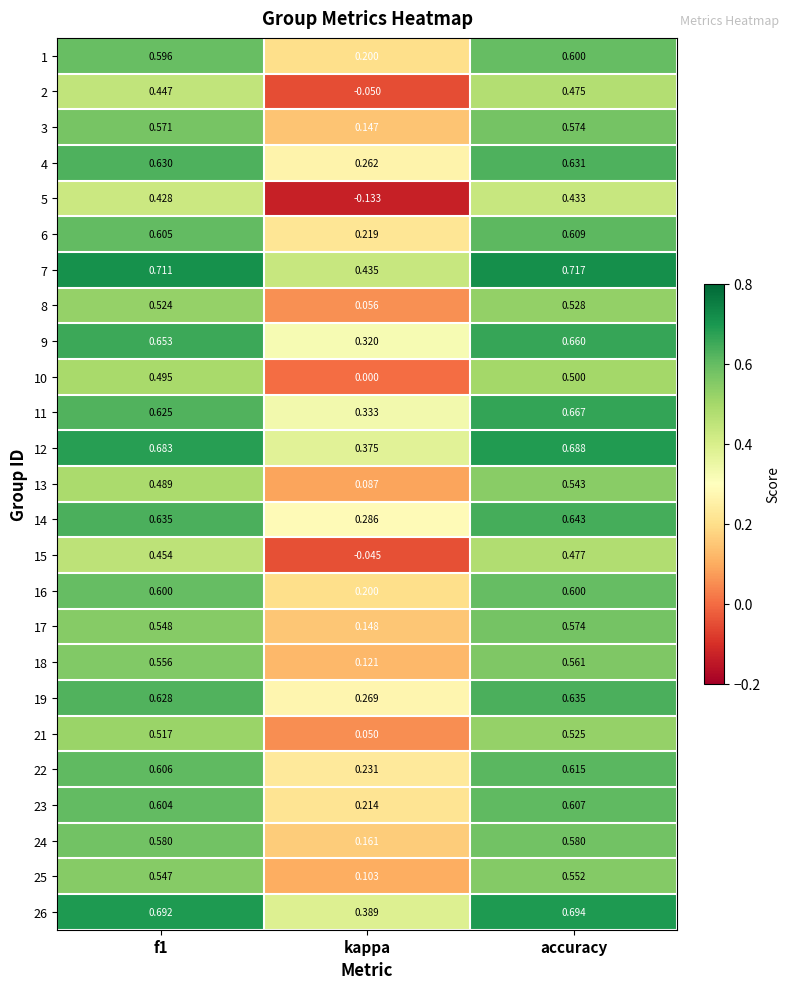

Which category has the lowest value in the 1 series?

kappa